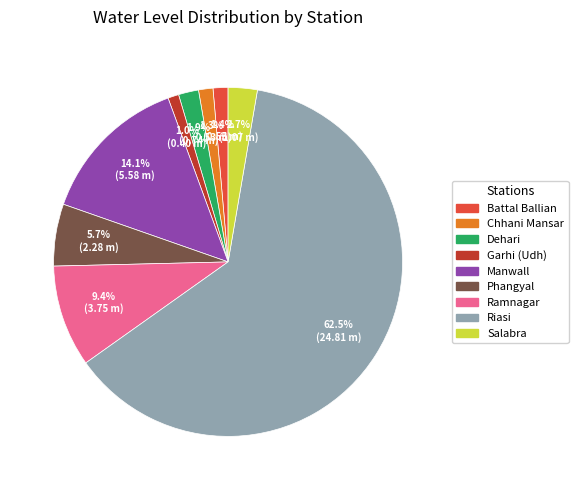

What is the largest slice in the pie chart?

Riasi